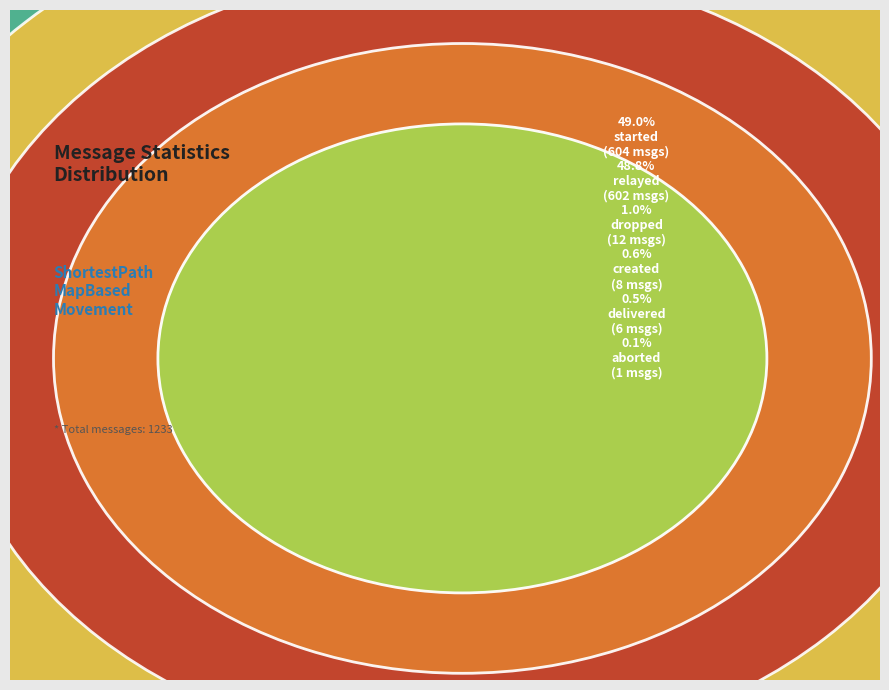

Which has a higher value, delivered or dropped?

dropped